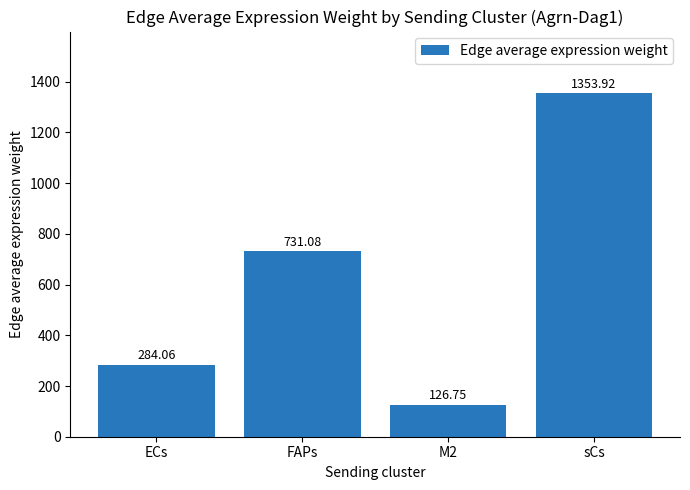

What is the smallest value displayed?

126.7